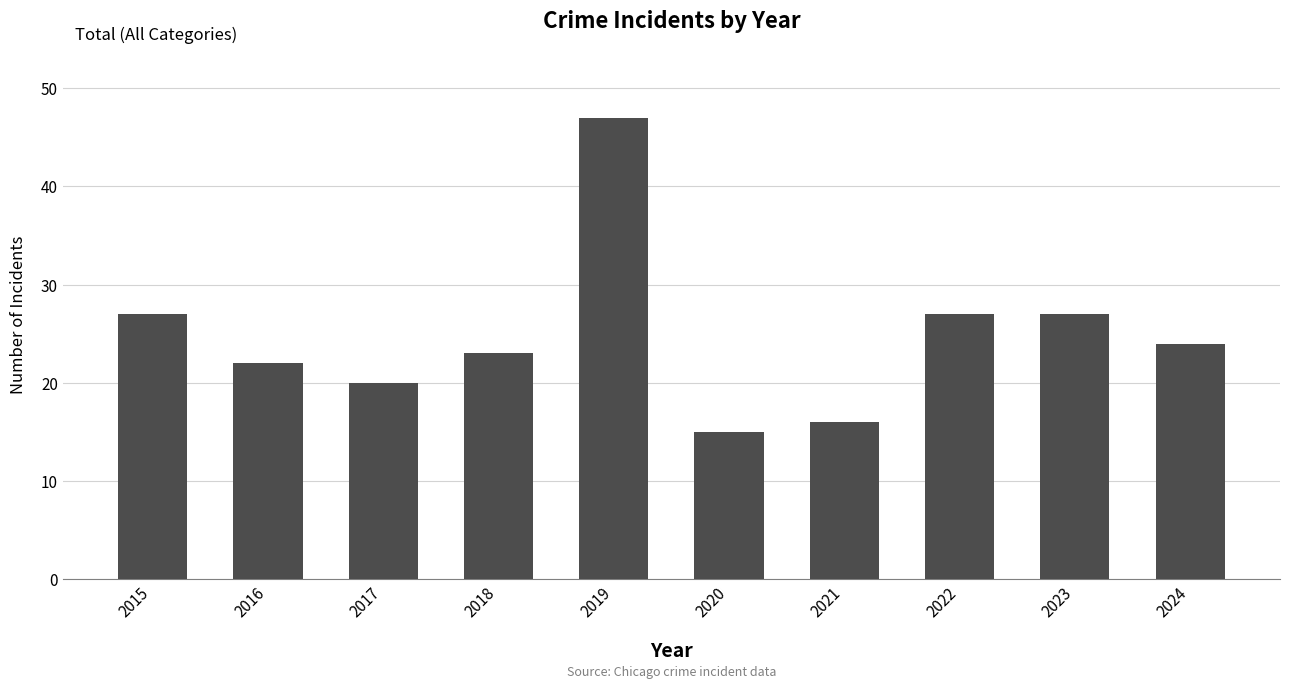

What is the maximum value shown in the chart?

47